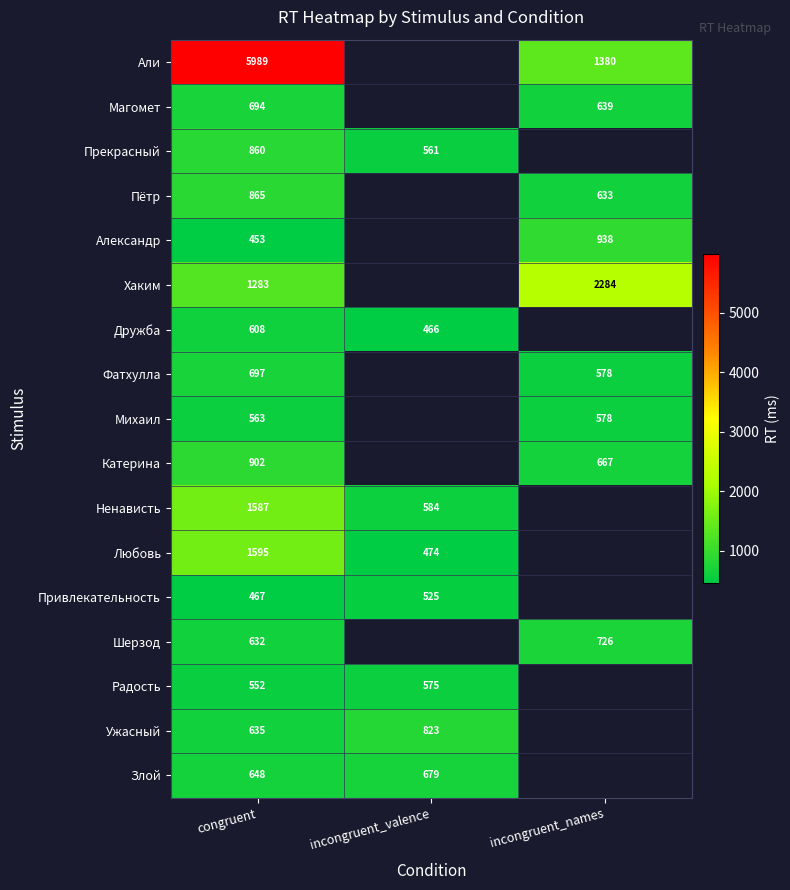

At congruent, list the series in order from largest to smallest.

Али, Любовь, Ненависть, Хаким, Катерина, Пётр, Прекрасный, Фатхулла, Магомет, Злой, Ужасный, Шерзод, Дружба, Михаил, Радость, Привлекательность, Александр